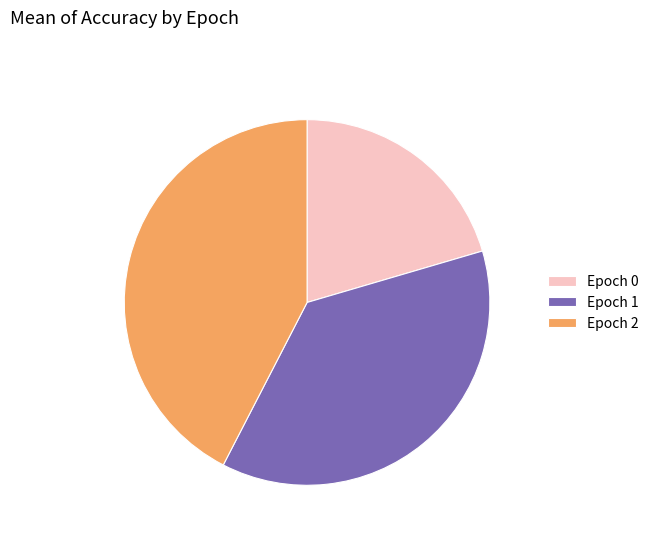

Count the number of slices in the pie.

3